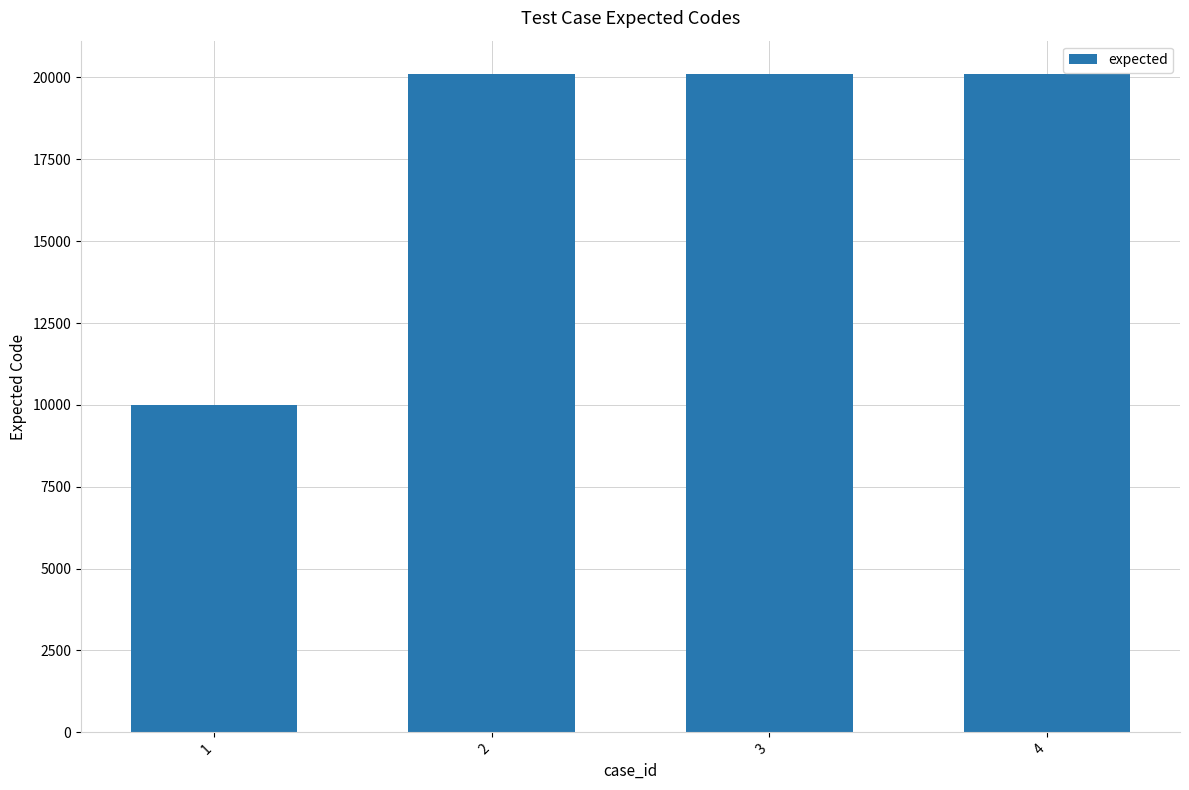

What is the value of the 3rd bar from the left?

20116